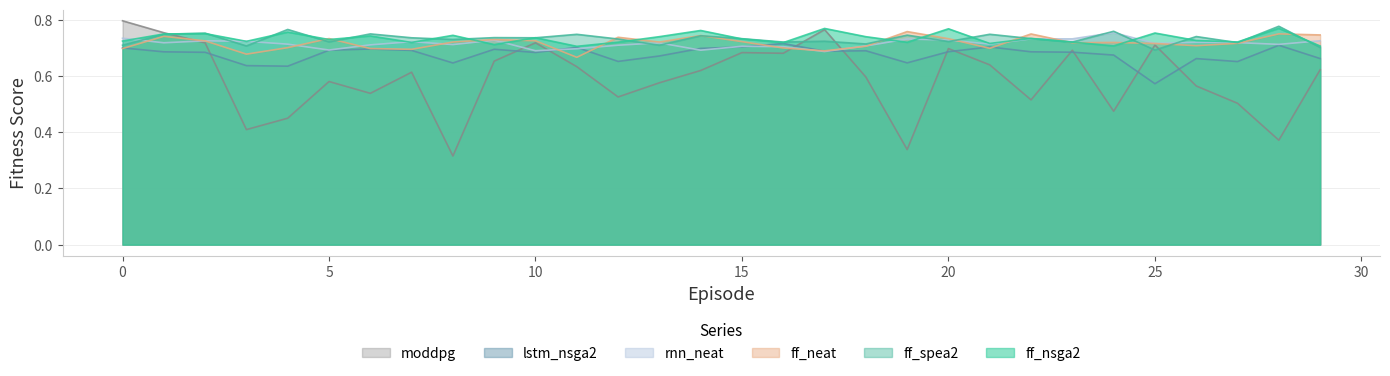

At which label does rnn_neat reach its minimum?

17